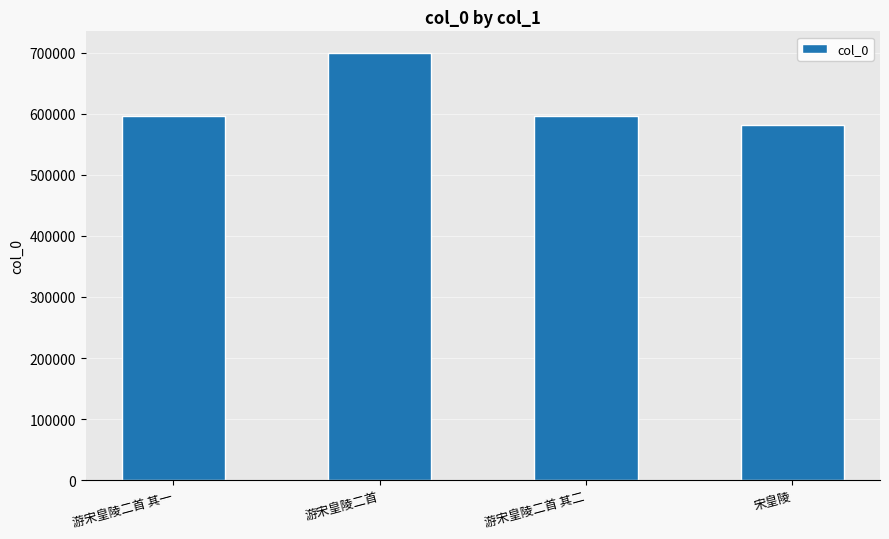

Is it true that the value at 游宋皇陵二首 is 299760?

False